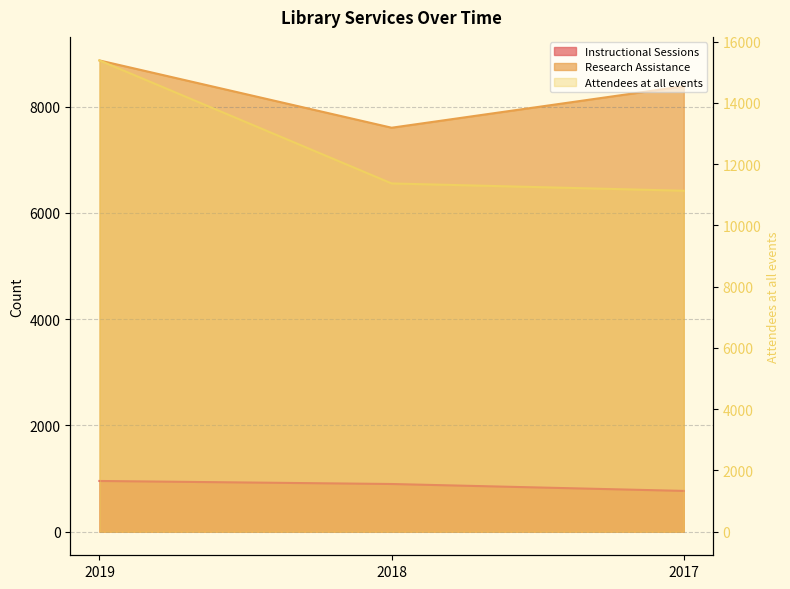

What is the value of the Instructional Sessions point at the 3rd from the left?

768